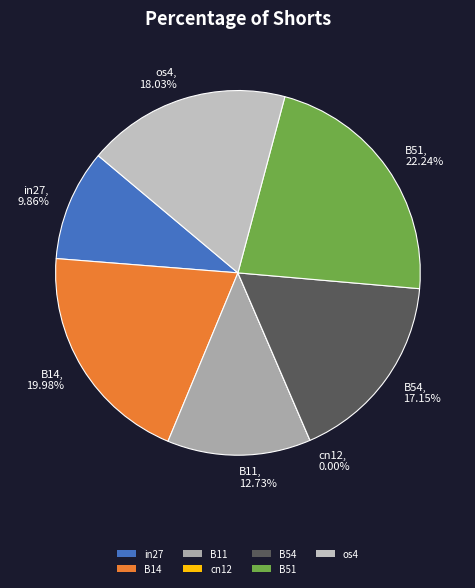

To the nearest percent, what is the difference between the B54 and B14 slice percentages?

3%